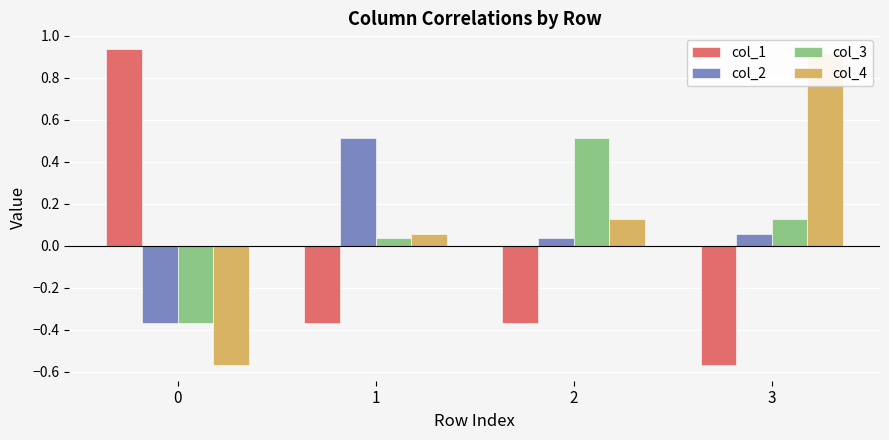

What is the value of the col_1 bar at the 4th from the left?

-0.6